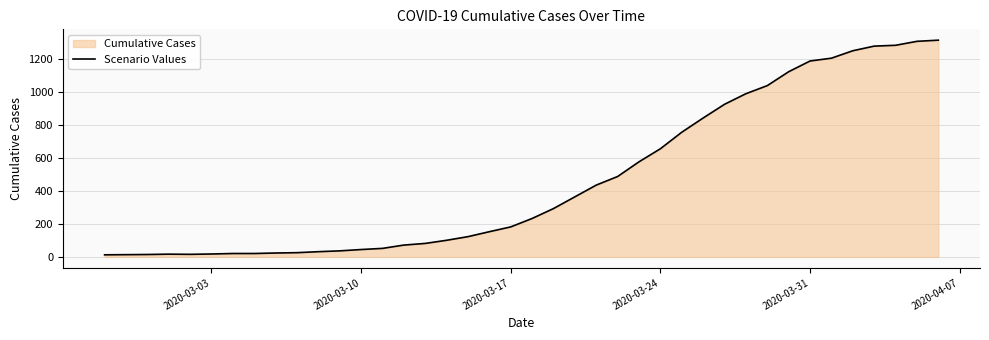

What is the difference between the maximum and minimum values?

1299